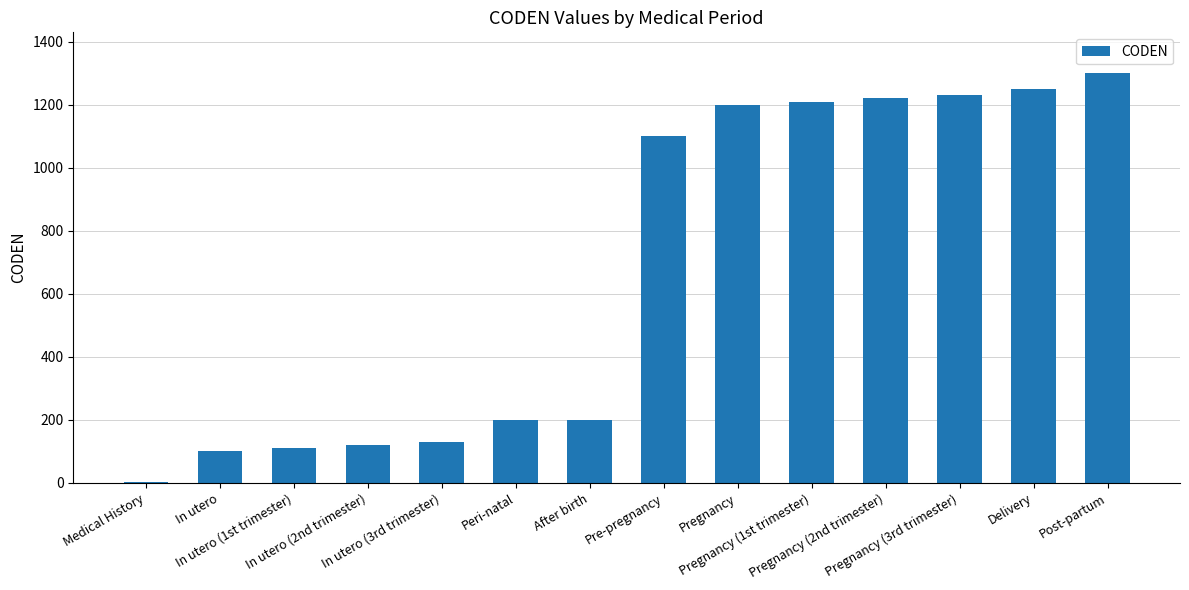

What is the sum of all values?

9370